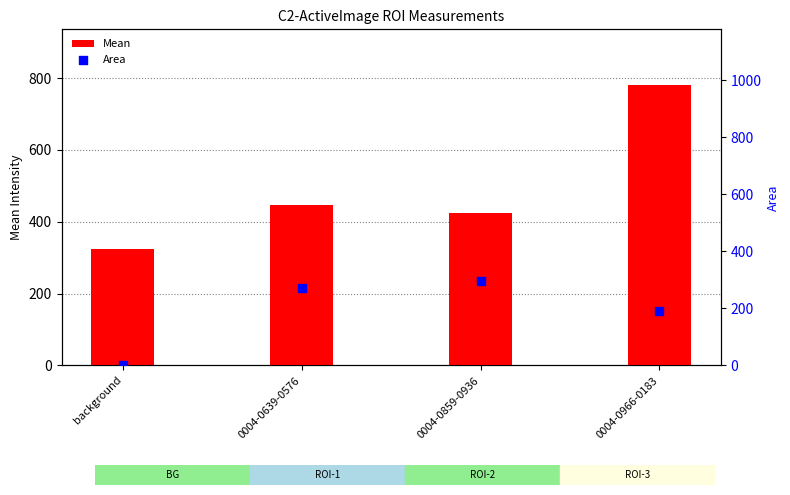

Which series contains the highest Y value?

Mean